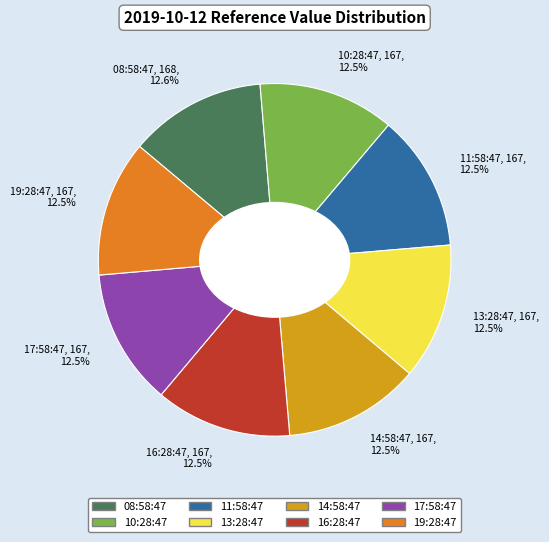

What is the ratio of the value at 16:28:47, 167, 12.5% to the value at 11:58:47, 167, 12.5%?

1.0